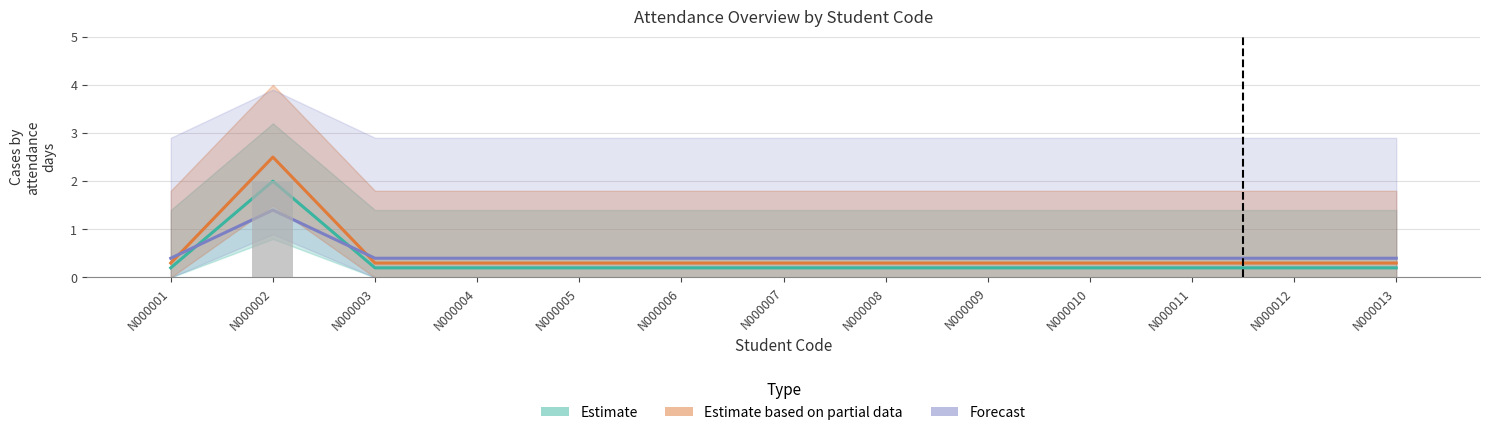

What is the sum of the Attendance Days values at N000002 and N000003?

2.2